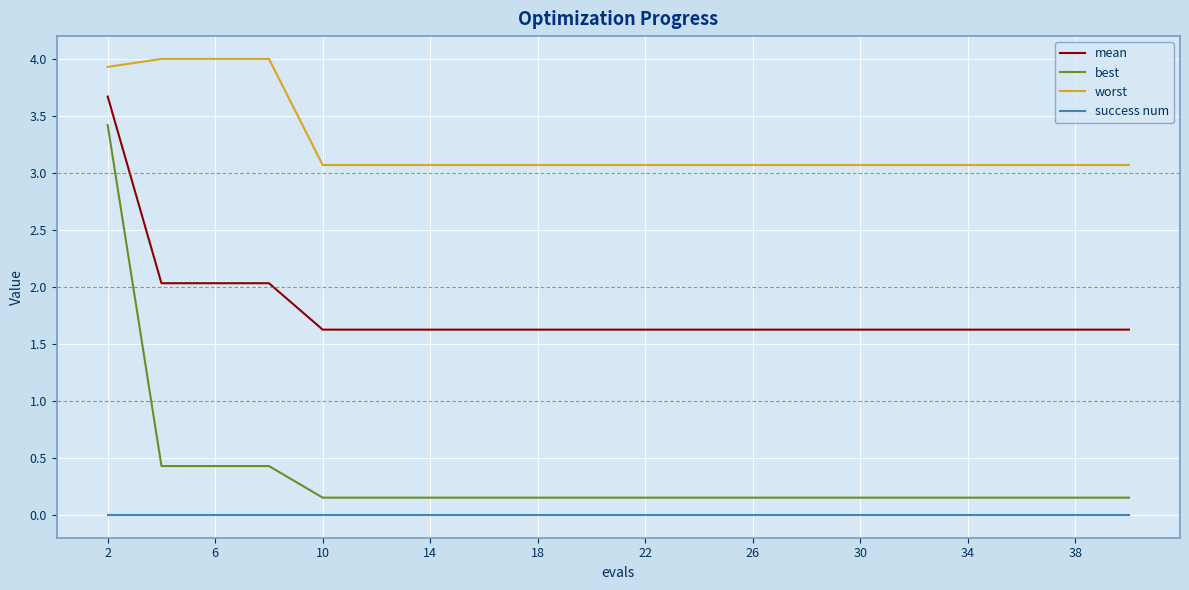

Which series has the largest range (max minus min)?

best